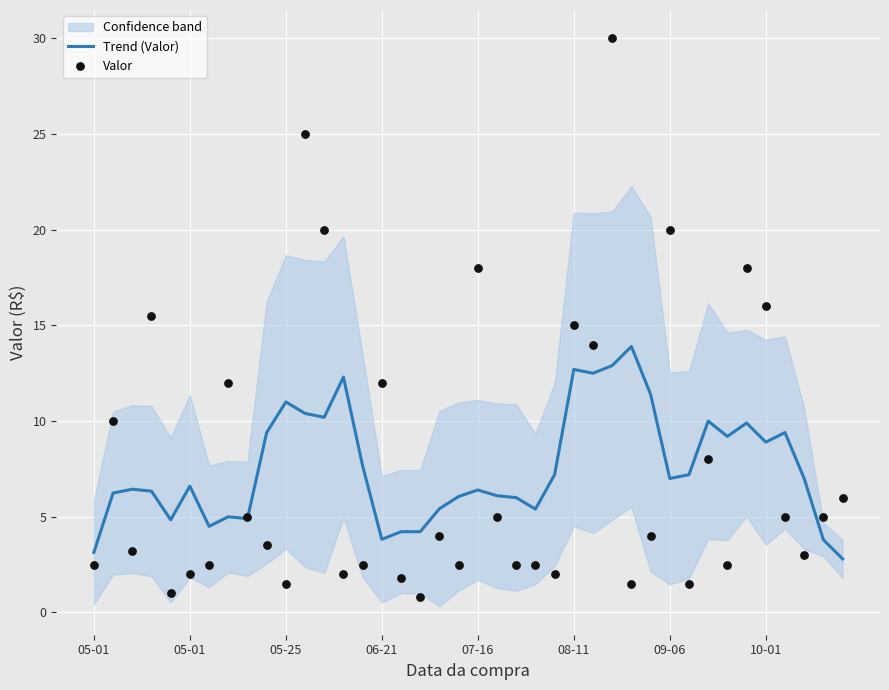

What is the total value across all series at 39?

8.8